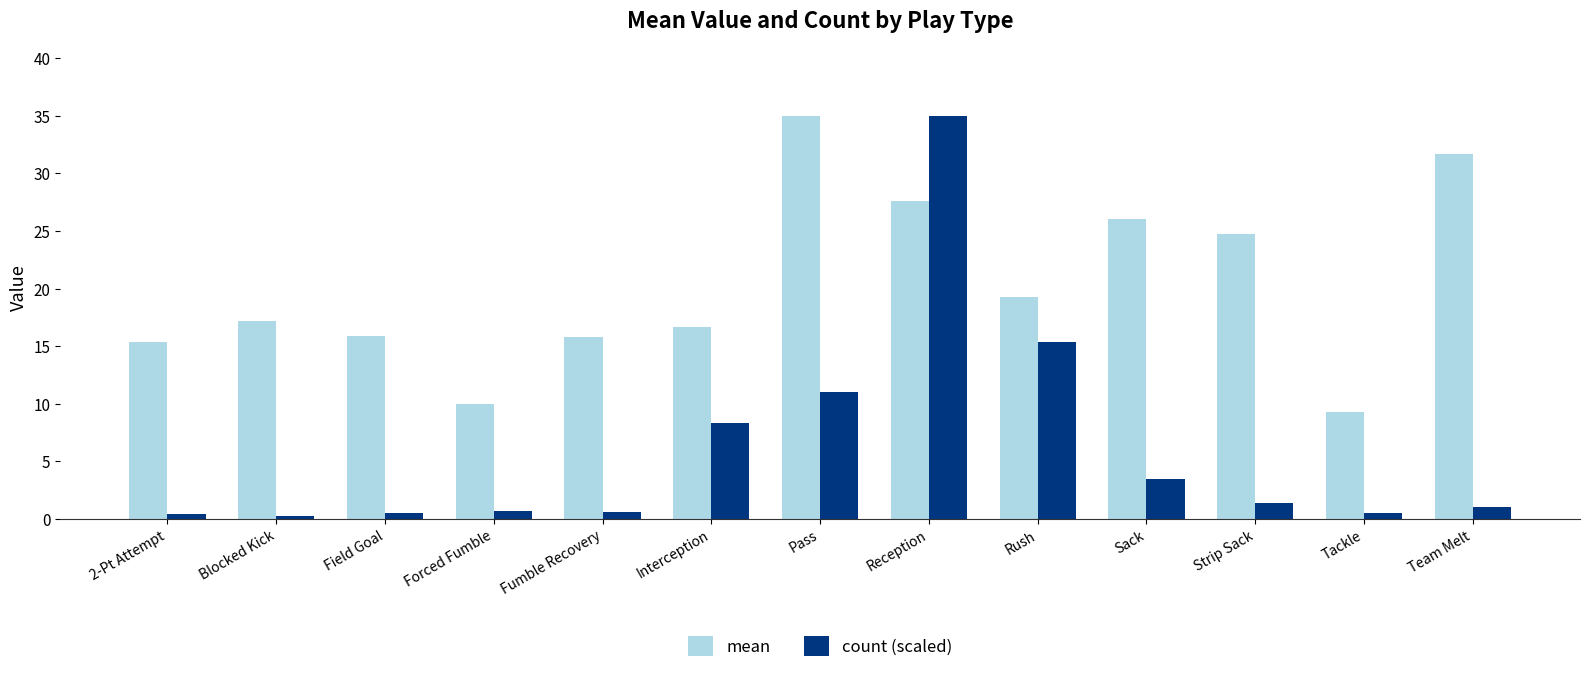

Is the value of mean at 2-Pt Attempt greater than the value of count (scaled) at Field Goal?

Yes